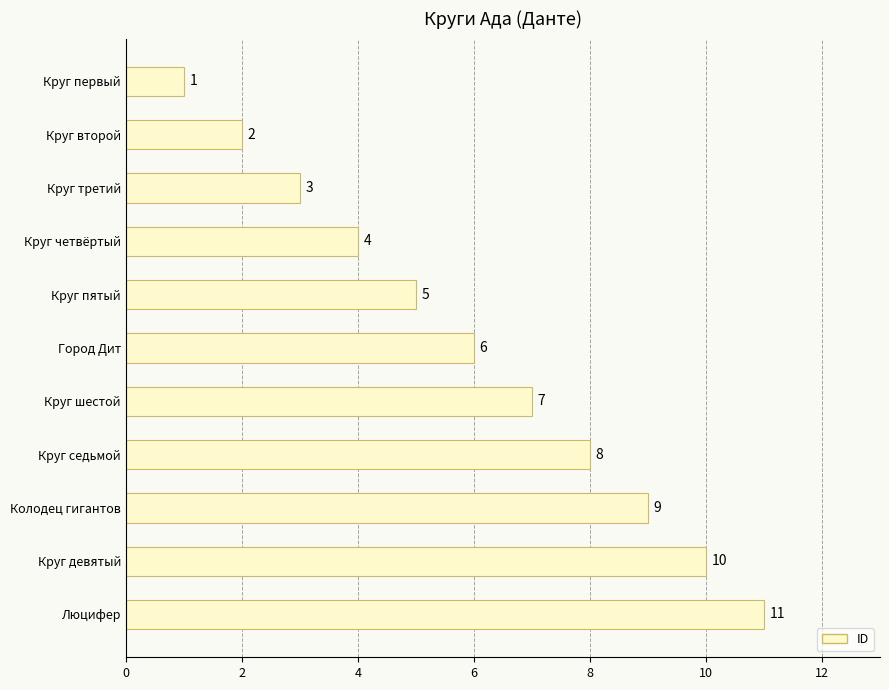

Reading bottom to top, what are all the values shown in this chart?

Люцифер=11	Круг девятый=10	Колодец гигантов=9	Круг седьмой=8	Круг шестой=7	Город Дит=6	Круг пятый=5	Круг четвёртый=4	Круг третий=3	Круг второй=2	Круг первый=1